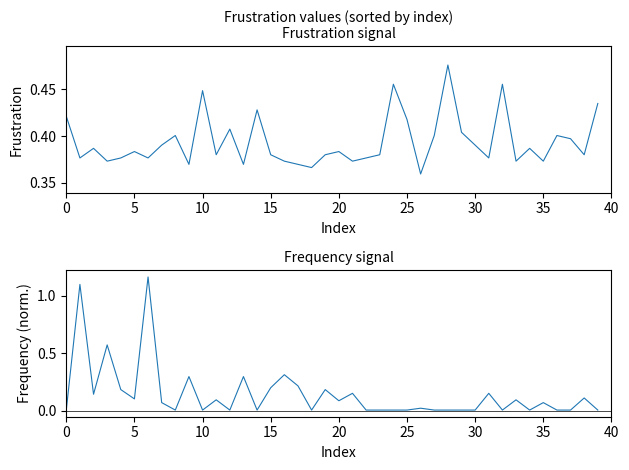

Reading left to right, list all the values displayed in this chart.

Frustration: 0.4	0.4	0.4	0.4	0.4	0.4	0.4	0.4	0.4	0.4	0.4	0.4	0.4	0.4	0.4	0.4	0.4	0.4	0.4	0.4	0.4	0.4	0.4	0.4	0.5	0.4	0.4	0.4	0.5	0.4	0.4	0.4	0.5	0.4	0.4	0.4	0.4	0.4	0.4	0.4
Frequency: 0.0	1.1	0.1	0.6	0.2	0.1	1.2	0.1	0.0	0.3	0.0	0.1	0.0	0.3	0.0	0.2	0.3	0.2	0.0	0.2	0.1	0.2	0.0	0.0	0.0	0.0	0.0	0.0	0.0	0.0	0.0	0.2	0.0	0.1	0.0	0.1	0.0	0.0	0.1	0.0